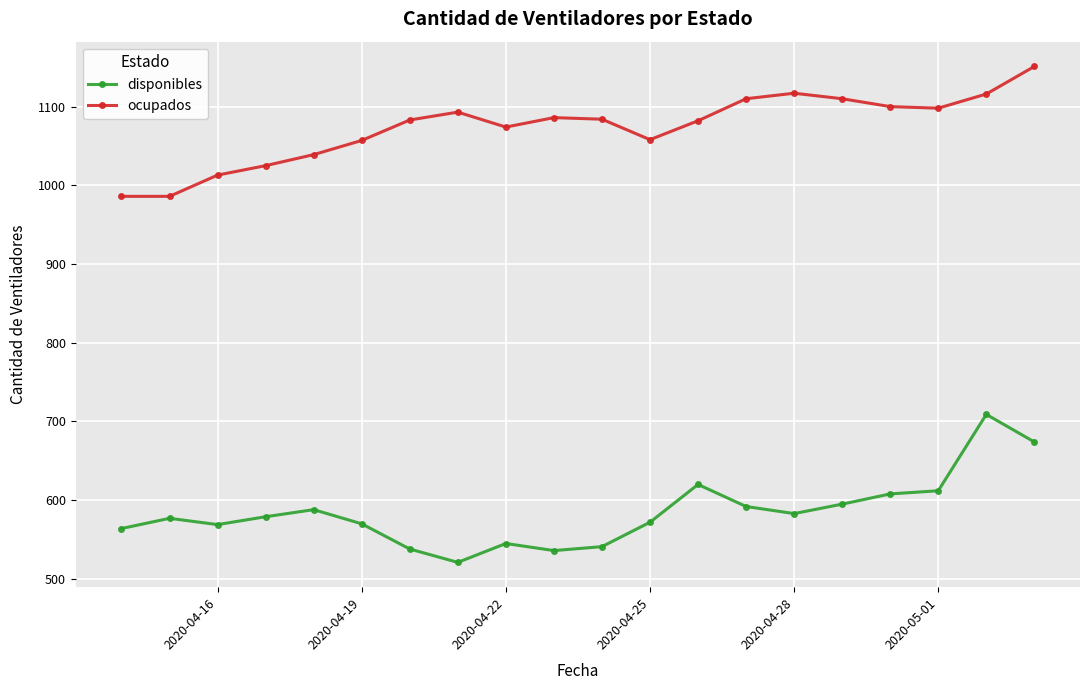

True or false: disponibles and ocupados cross at least once.

False